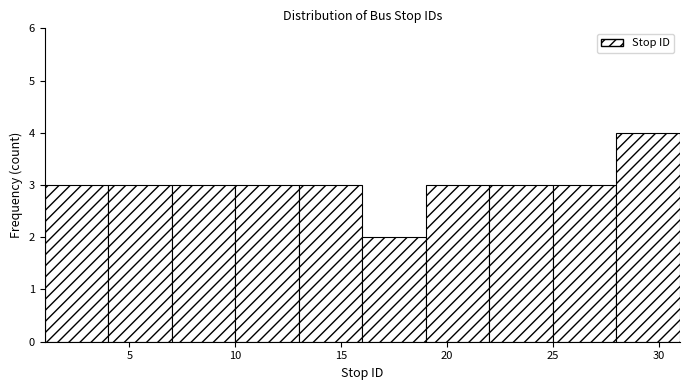

Reading left to right, transcribe this chart: for each bar, give the range it covers on the x-axis and its height. The values are not printed on the chart, so give them approximately, as read against the axis.

1 to 4: 3
4 to 7: 3
7 to 10: 3
10 to 13: 3
13 to 16: 3
16 to 19: 2
19 to 22: 3
22 to 25: 3
25 to 28: 3
28 to 31: 4